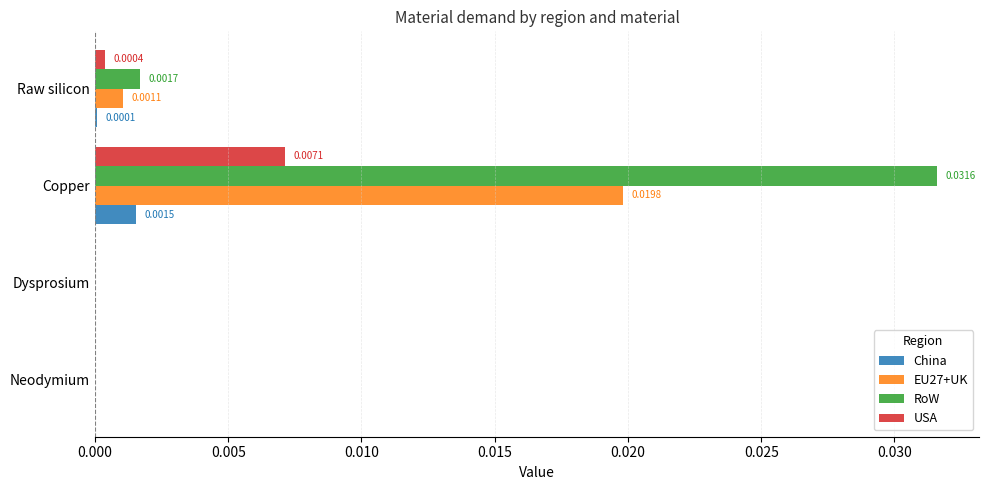

Between Copper and Raw silicon, which series saw the biggest shift?

RoW